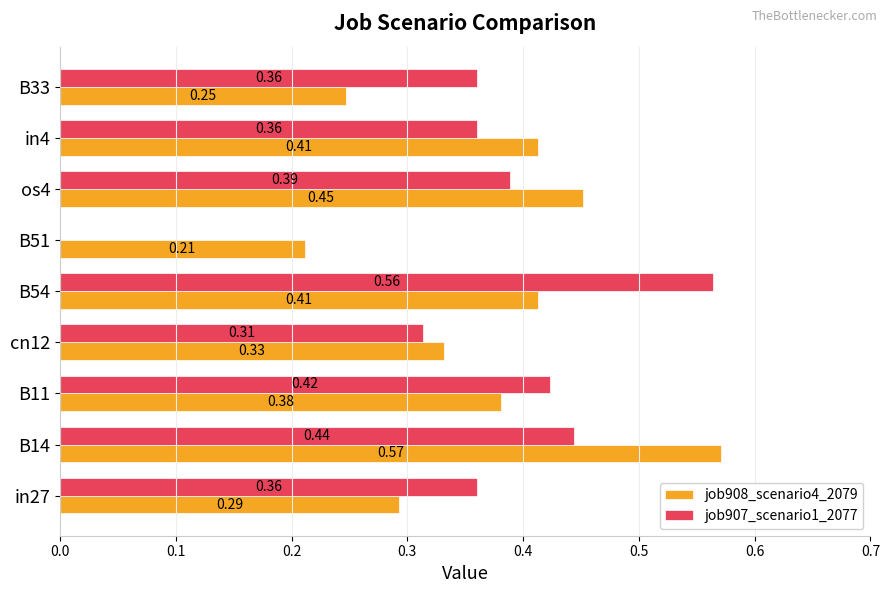

At which category is the sum across all series the highest?

B14